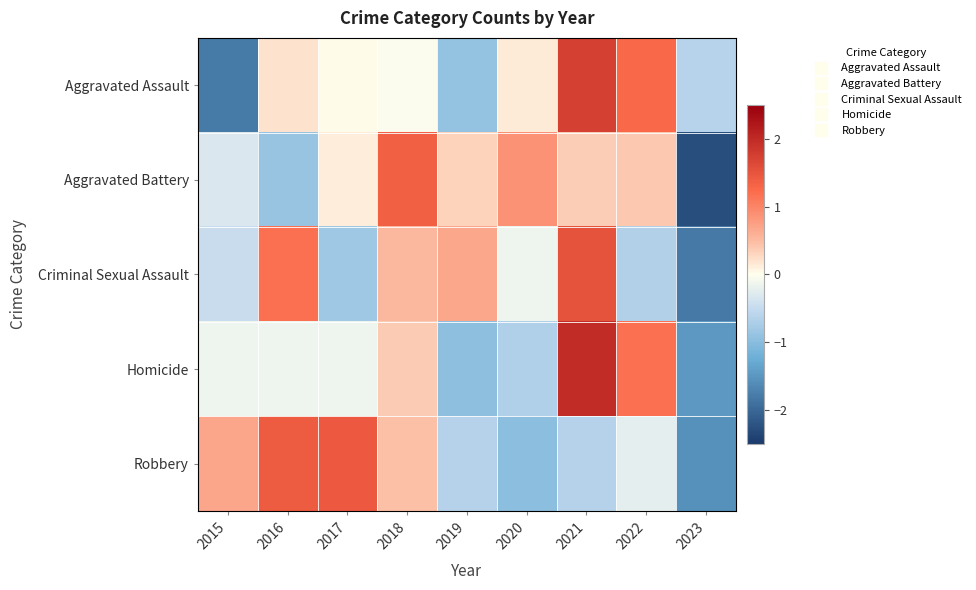

How many categories are shown in the chart?

9